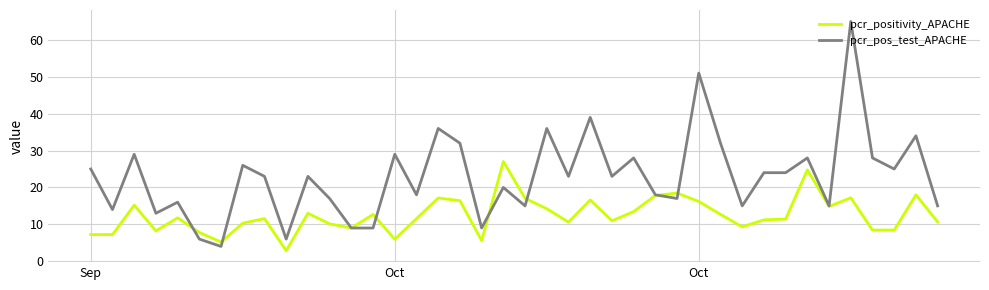

List the series in order of their overall mean, highest first.

pcr_pos_test_APACHE, pcr_positivity_APACHE